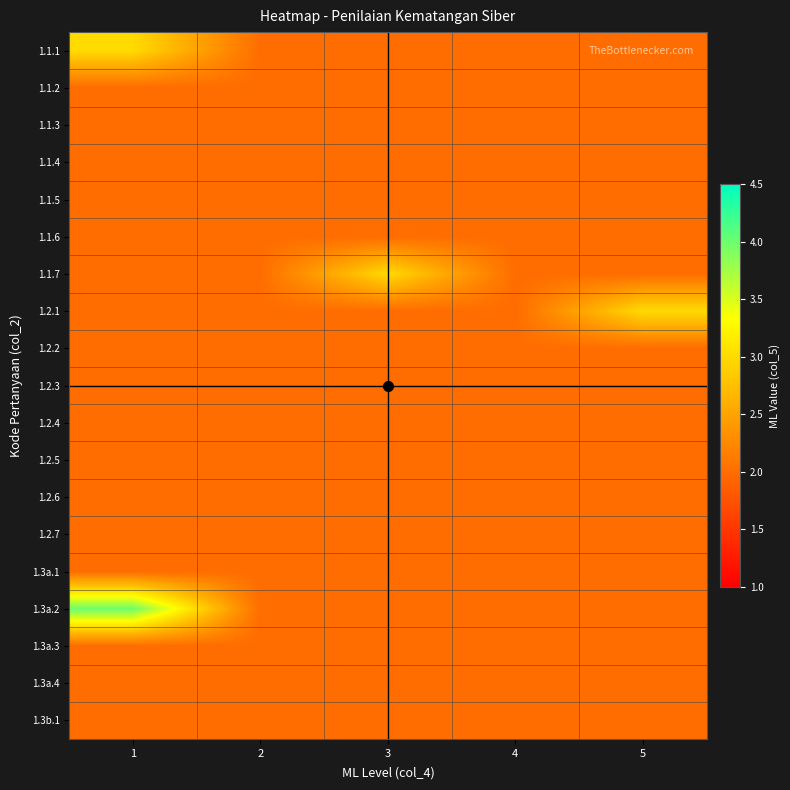

Reading left to right, extract all data points from this chart.

1.1.1: 1=3	2=2	3=2	4=2	5=2
1.1.2: 1=2	2=2	3=2	4=2	5=2
1.1.3: 1=2	2=2	3=2	4=2	5=2
1.1.4: 1=2	2=2	3=2	4=2	5=2
1.1.5: 1=2	2=2	3=2	4=2	5=2
1.1.6: 1=2	2=2	3=2	4=2	5=2
1.1.7: 1=2	2=2	3=3	4=2	5=2
1.2.1: 1=2	2=2	3=2	4=2	5=3
1.2.2: 1=2	2=2	3=2	4=2	5=2
1.2.3: 1=2	2=2	3=2	4=2	5=2
1.2.4: 1=2	2=2	3=2	4=2	5=2
1.2.5: 1=2	2=2	3=2	4=2	5=2
1.2.6: 1=2	2=2	3=2	4=2	5=2
1.2.7: 1=2	2=2	3=2	4=2	5=2
1.3a.1: 1=2	2=2	3=2	4=2	5=2
1.3a.2: 1=4	2=2	3=2	4=2	5=2
1.3a.3: 1=2	2=2	3=2	4=2	5=2
1.3a.4: 1=2	2=2	3=2	4=2	5=2
1.3b.1: 1=2	2=2	3=2	4=2	5=2